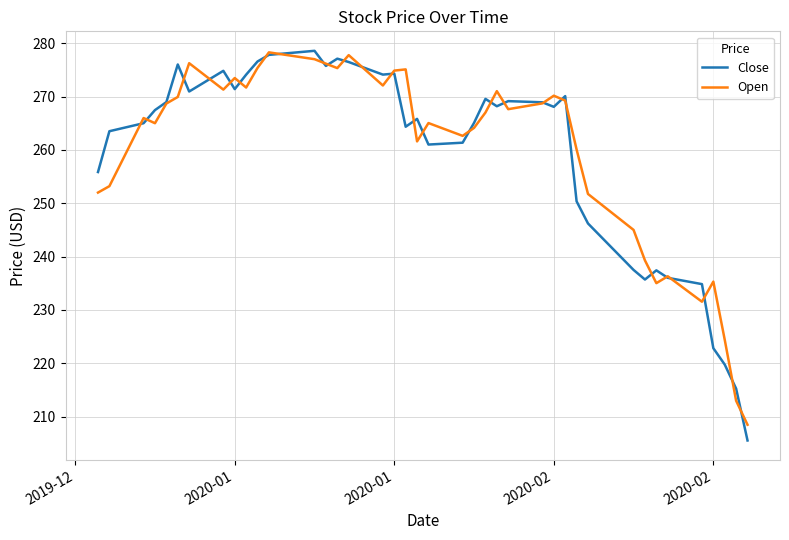

Which series has the largest range (max minus min)?

Close